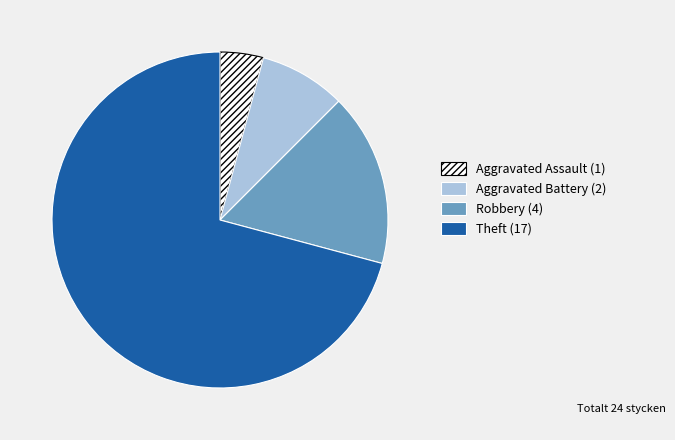

Rank the categories by value from lowest to highest.

Aggravated Assault, Aggravated Battery, Robbery, Theft